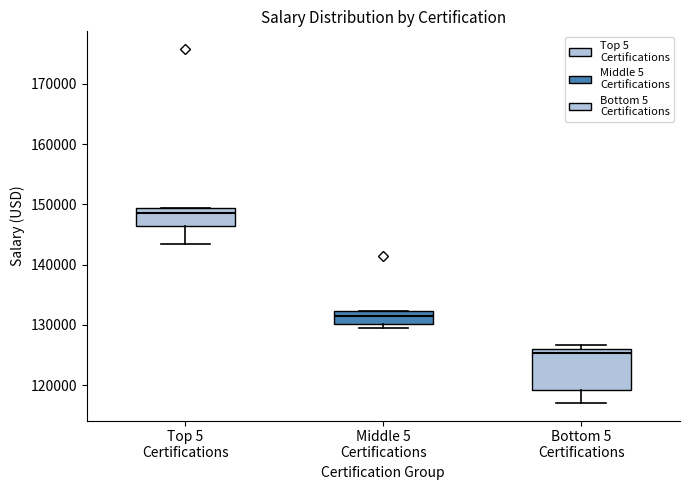

Which box has the highest median line?

Top 5 Certifications